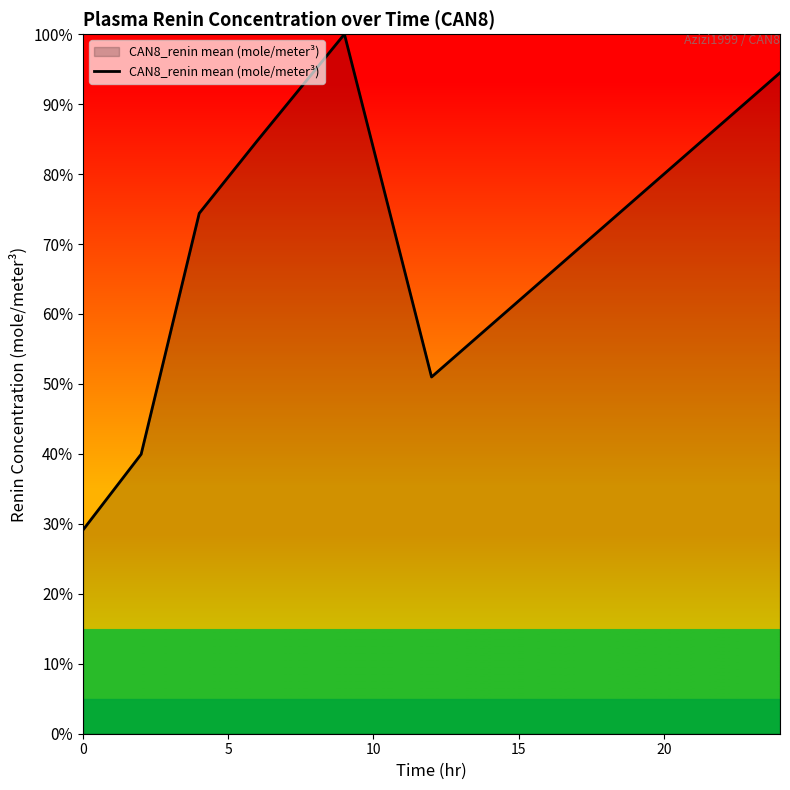

What is the difference between the maximum and second lowest values?

60.0